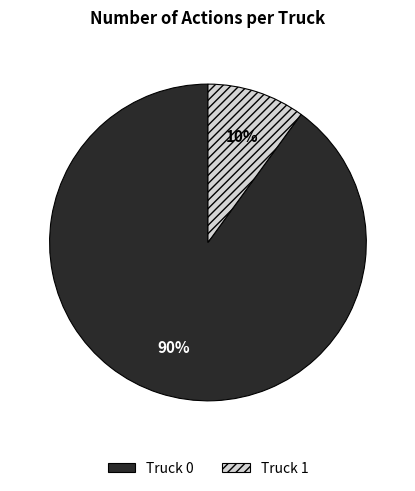

What is the majority slice?

Truck 0